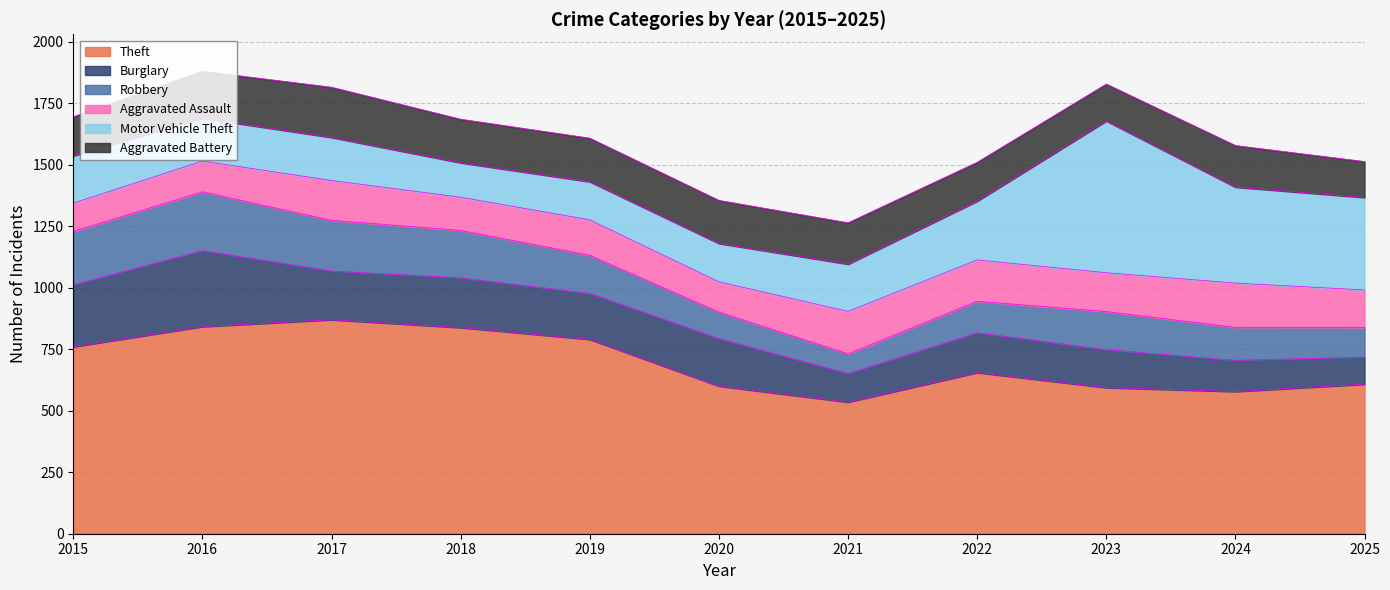

List the labels in order of Aggravated Battery value, largest first.

2017, 2016, 2018, 2019, 2020, 2024, 2021, 2015, 2022, 2023, 2025